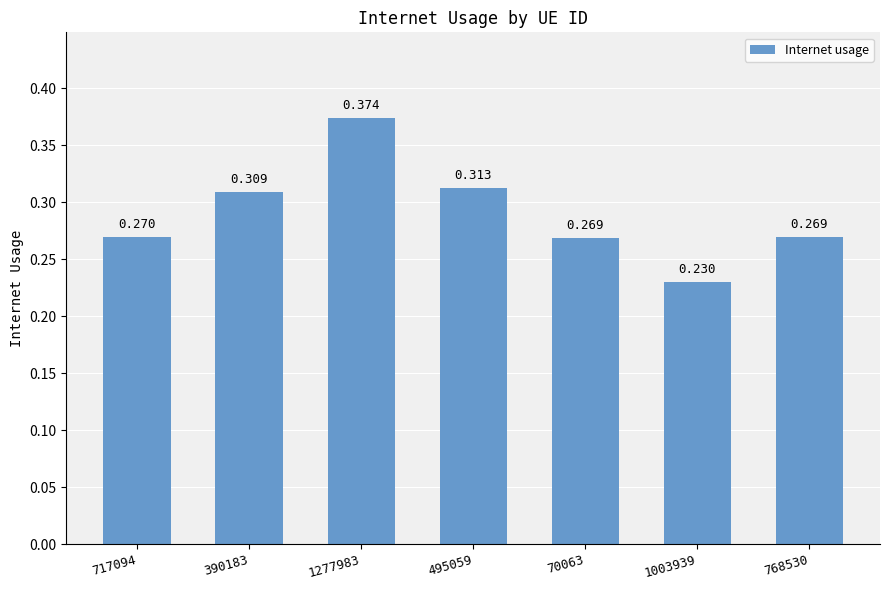

Which has a higher value, 495059 or 1277983?

1277983